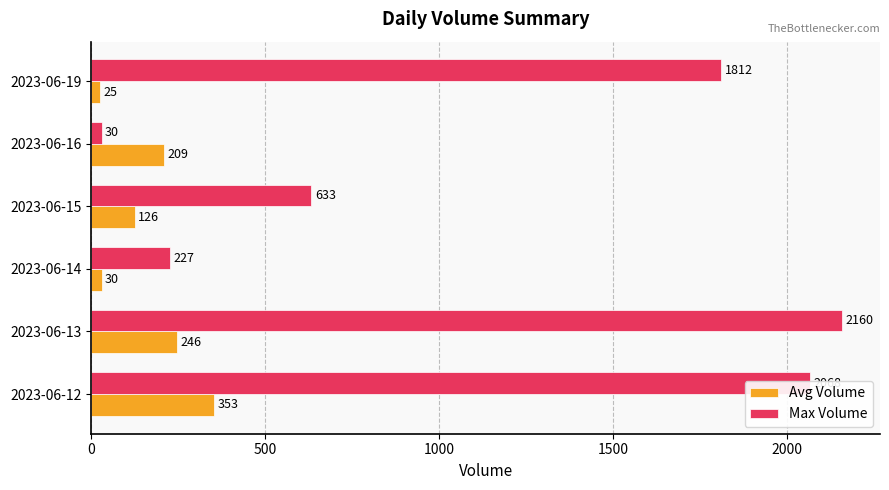

What are all the series names shown in the legend?

Avg Volume, Max Volume